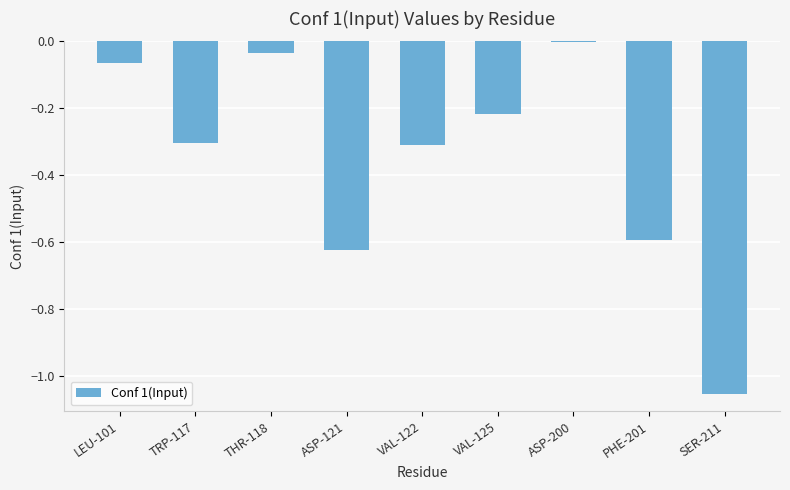

Count the number of data series in this chart.

1